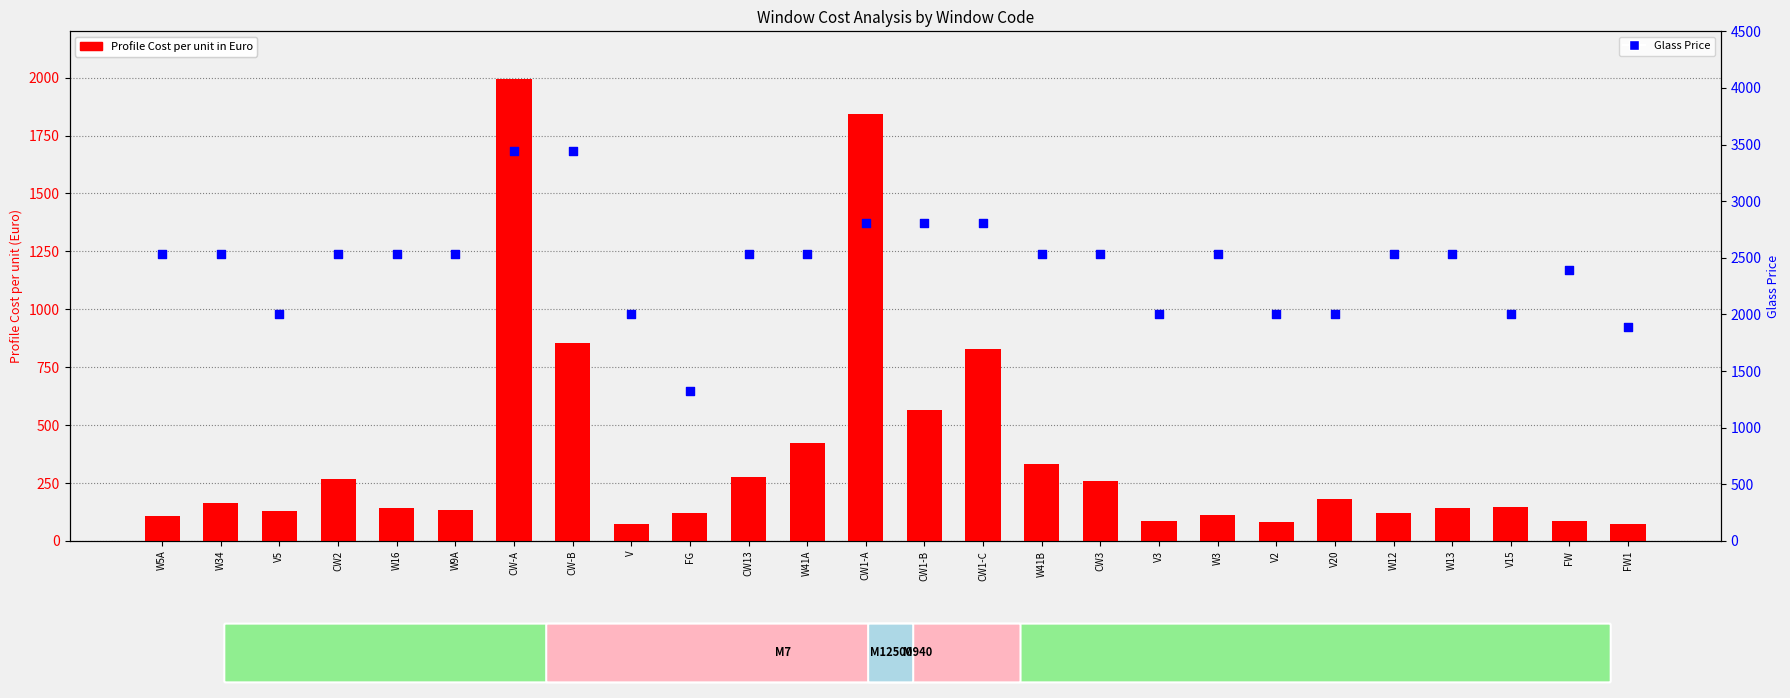

Is the value of Profile Cost per unit in Euro at W5A greater than the value of Glass Price at W13?

No